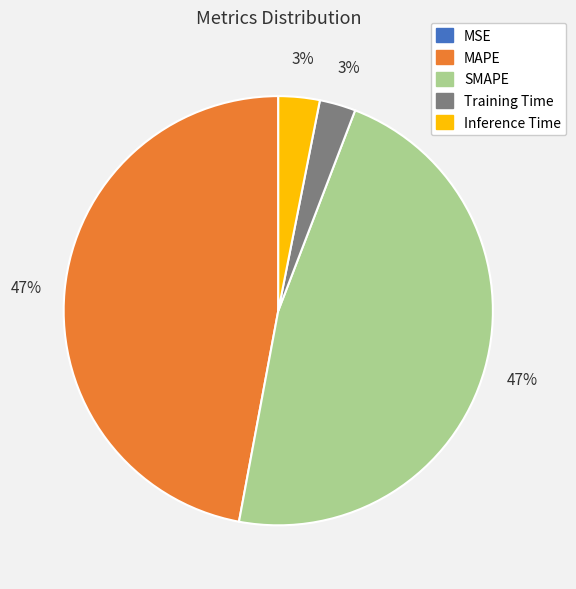

Is the sum of SMAPE and MAPE greater than half?

Yes